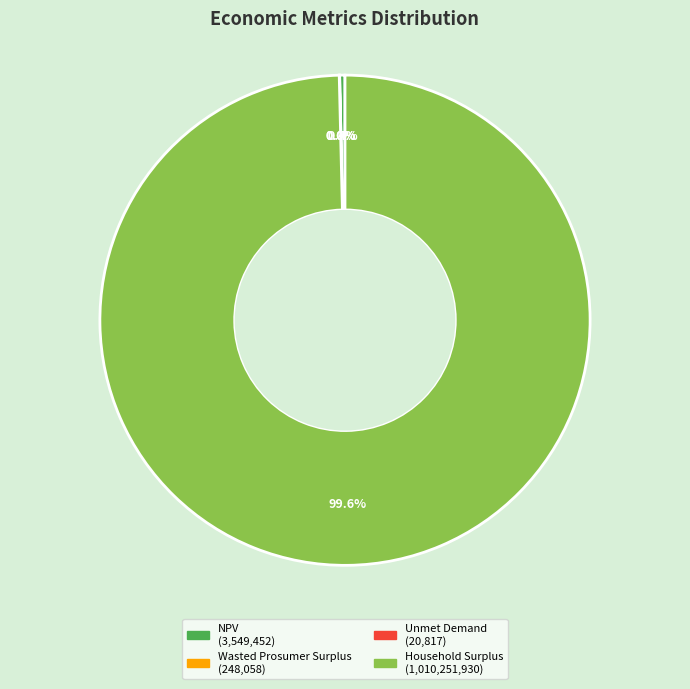

How much of the chart is everything except NPV?

99.6%